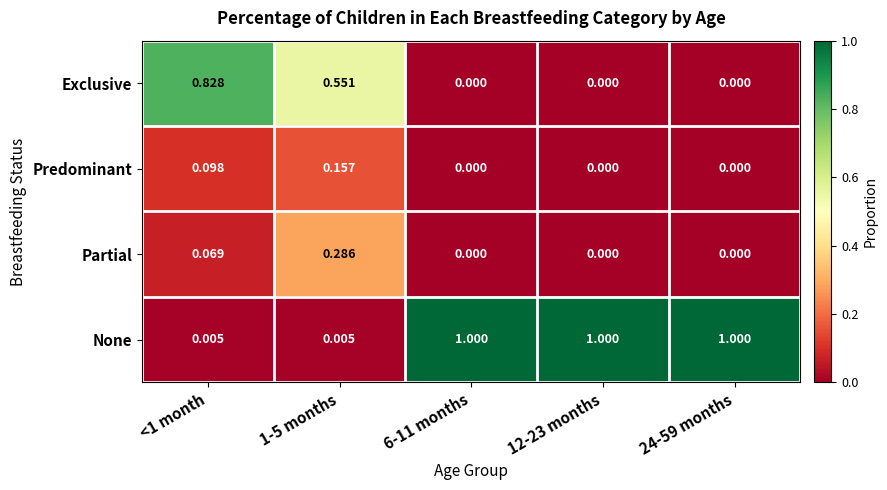

Is the value of Predominant at 1-5 months greater than the value of Exclusive at <1 month?

No